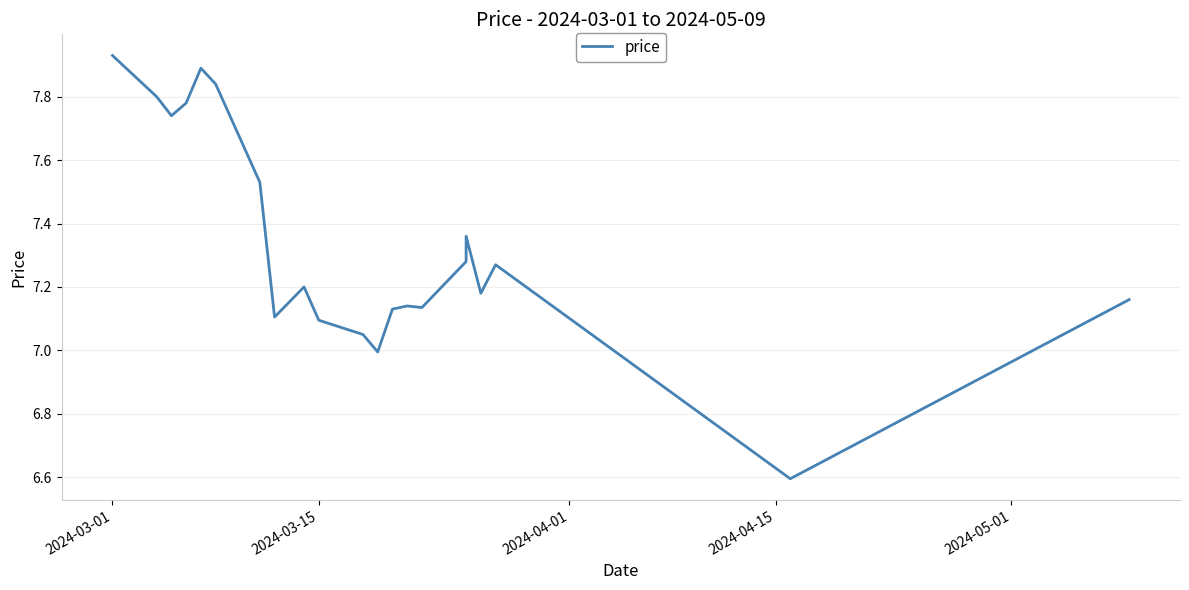

Is this an area chart (filled region under the line)?

No